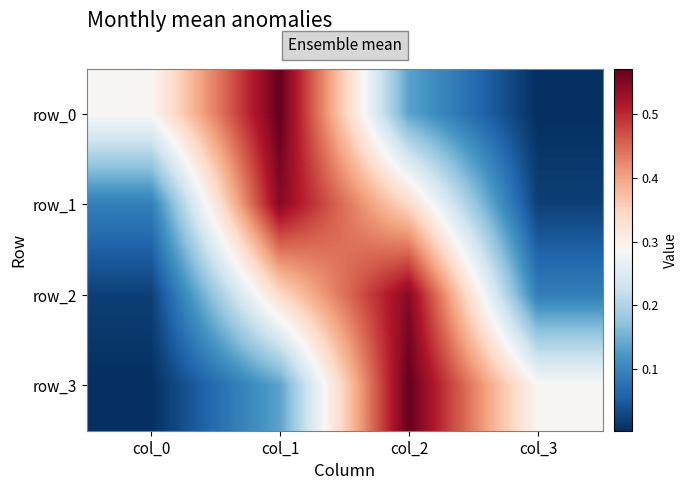

At which category is the sum across all series the highest?

col_1